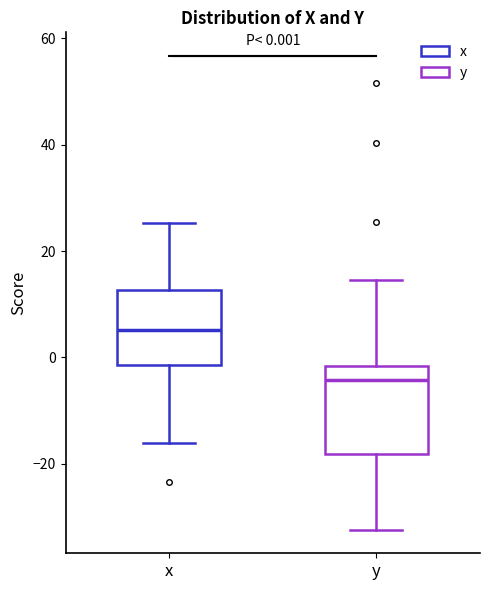

Which box's median line is the highest?

x